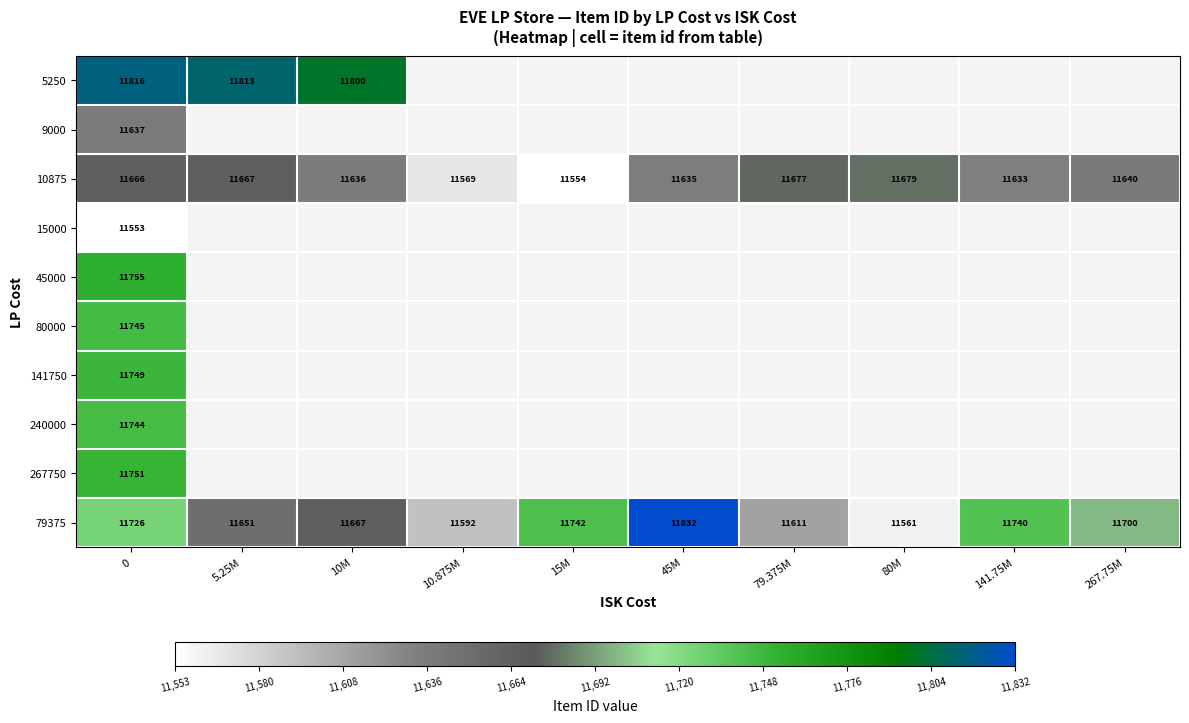

True or false: 10875 has a value of 11554 at 15M.

True